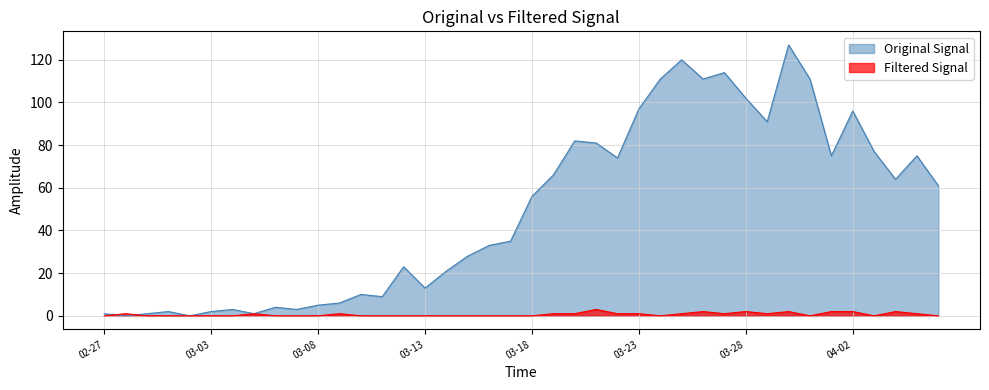

True or false: Filtered Signal and Original Signal intersect in this chart.

True